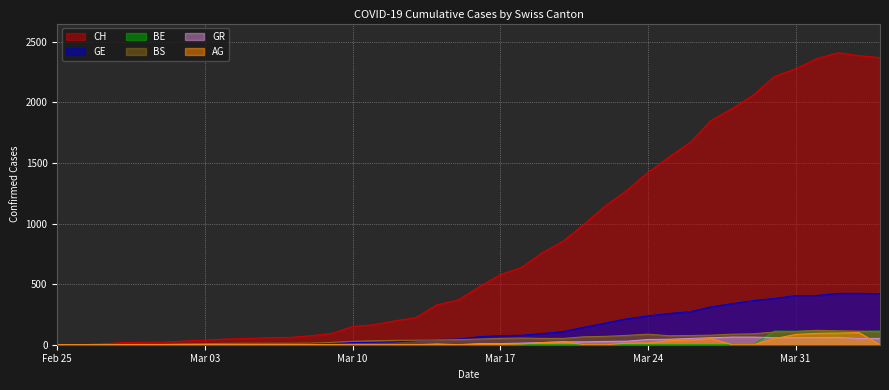

What is the value of the CH point at the 15th from the left?

150